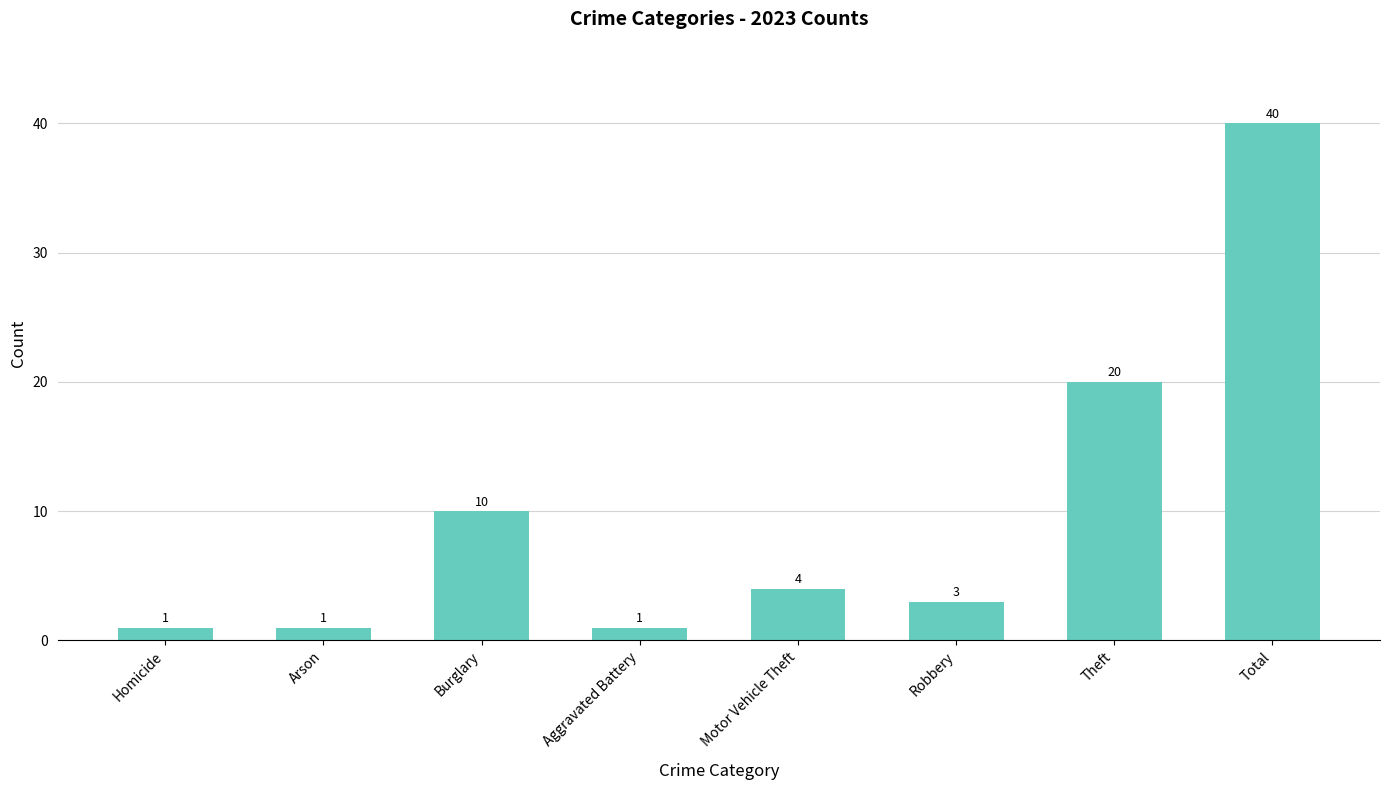

What is the maximum value shown in the chart?

40